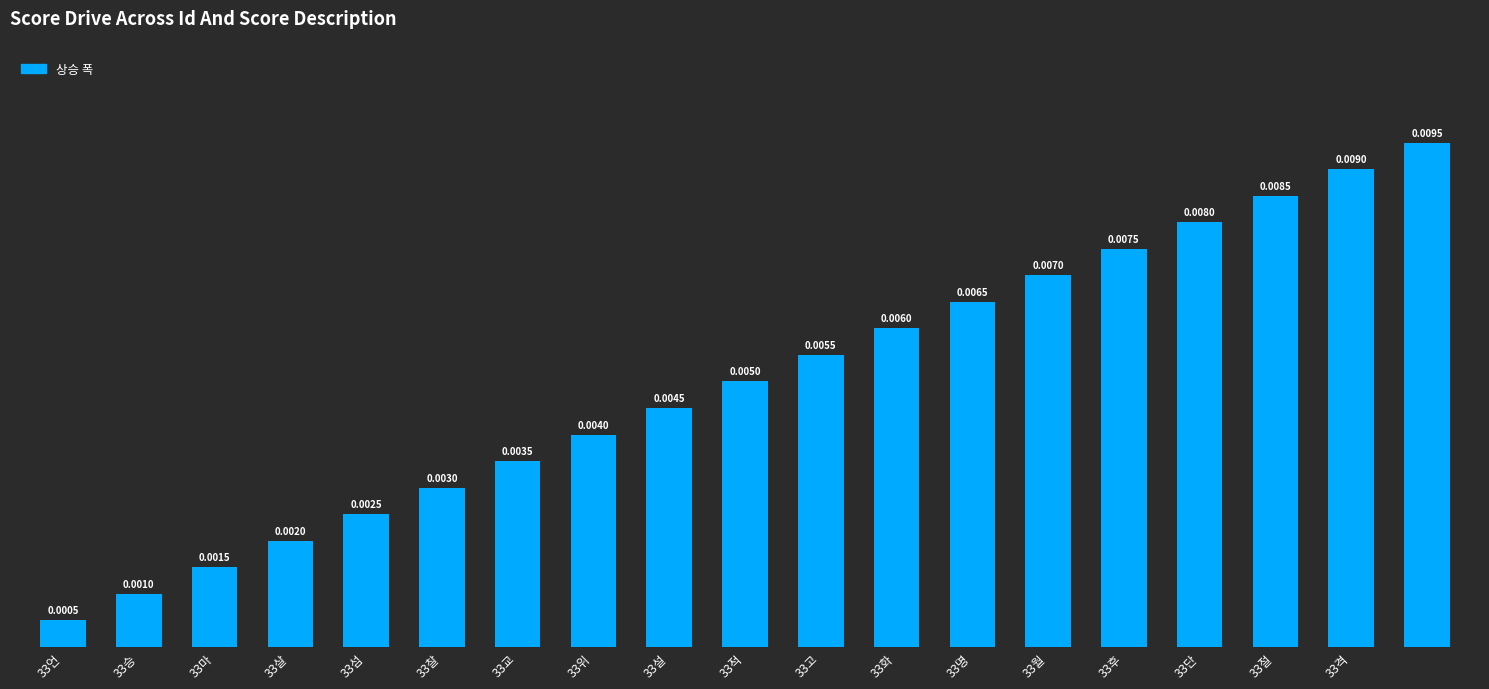

List the labels in order of value, largest first.

18, 33격, 33절, 33단, 33후, 33월, 33명, 33화, 33고, 33적, 33설, 33위, 33교, 33찰, 33섬, 33살, 33마, 33승, 33언